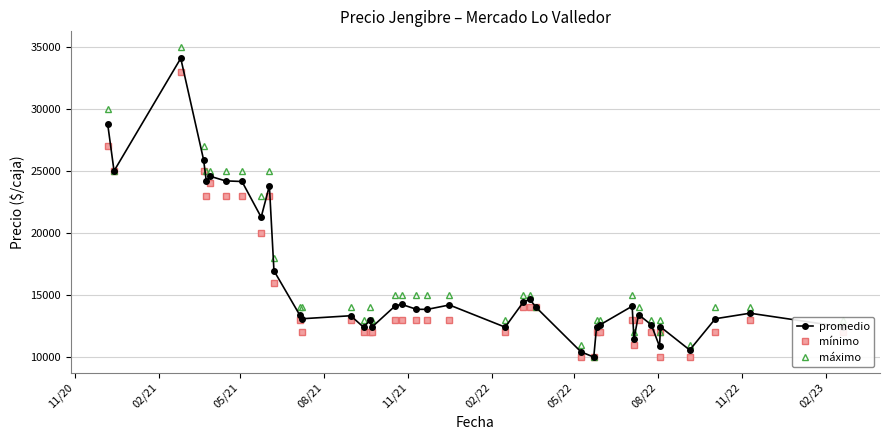

Which series has the largest total across all categories?

máximo